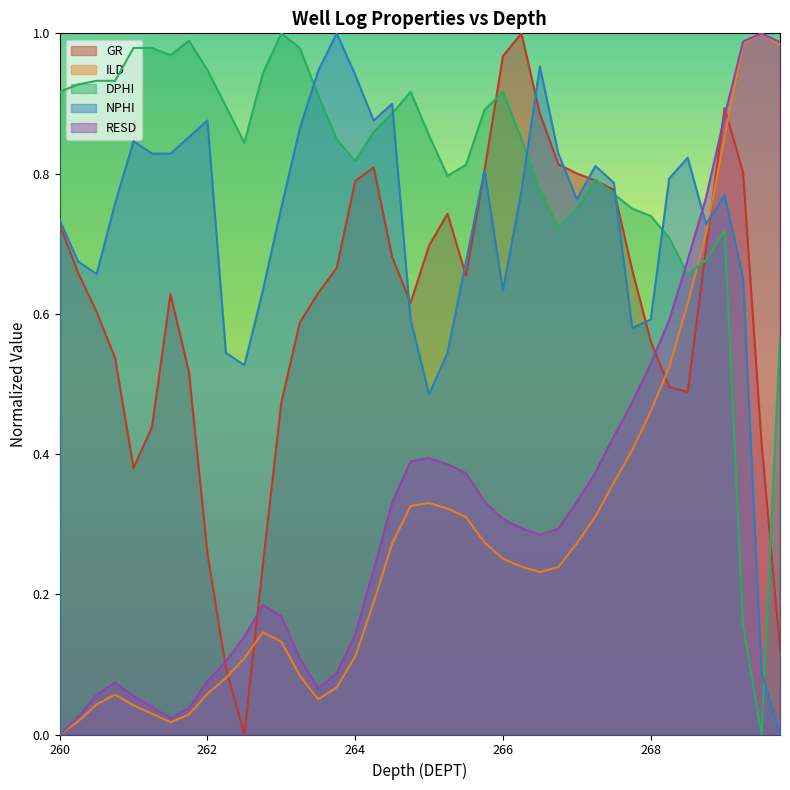

How many series are shown in this chart?

5